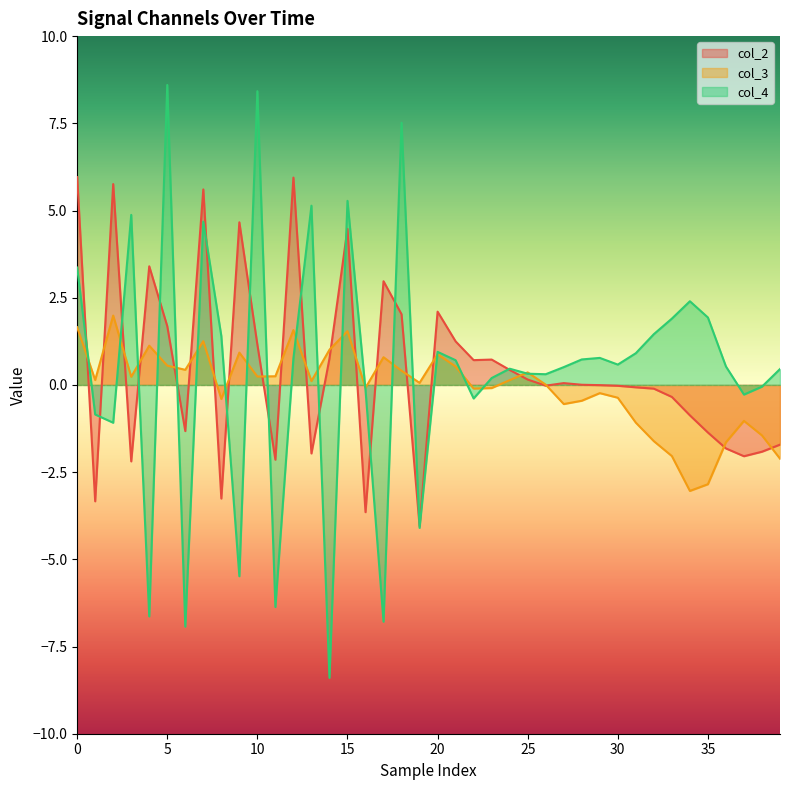

What is the maximum value shown in the chart?

8.6